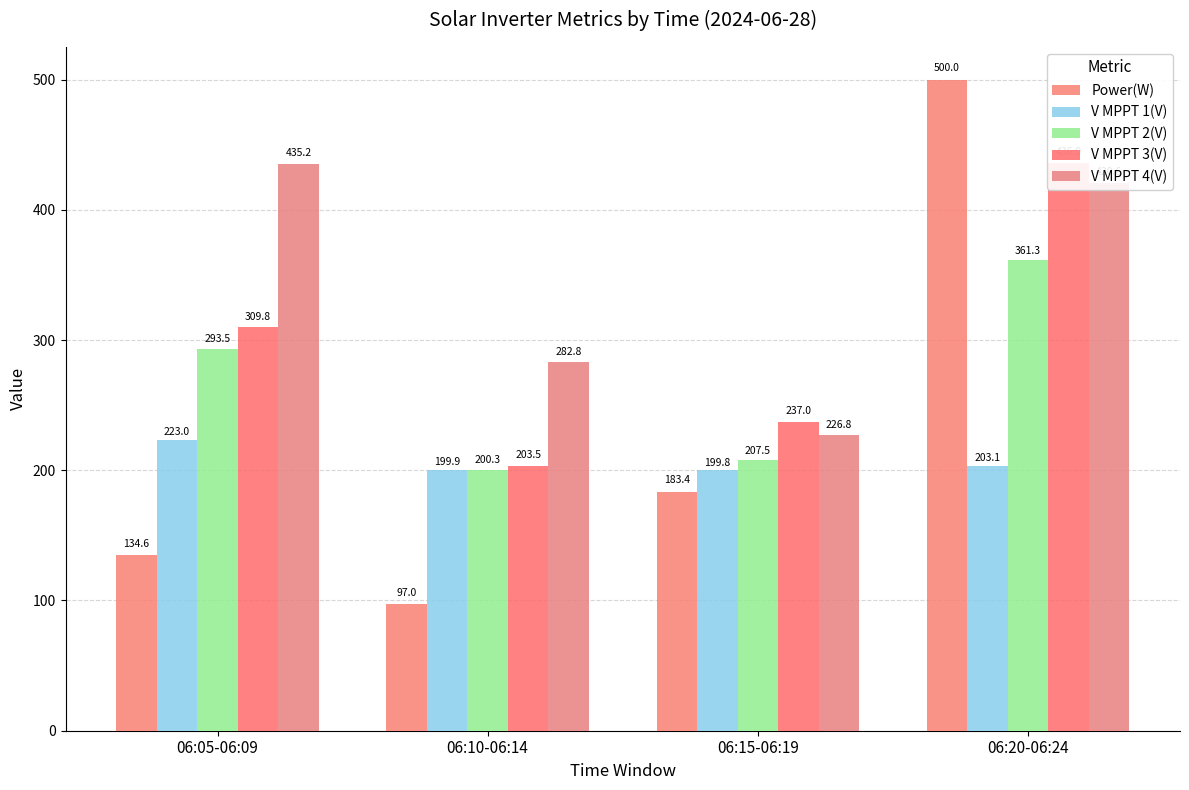

Which category has the highest value in the V MPPT 1(V) series?

06:05-06:09